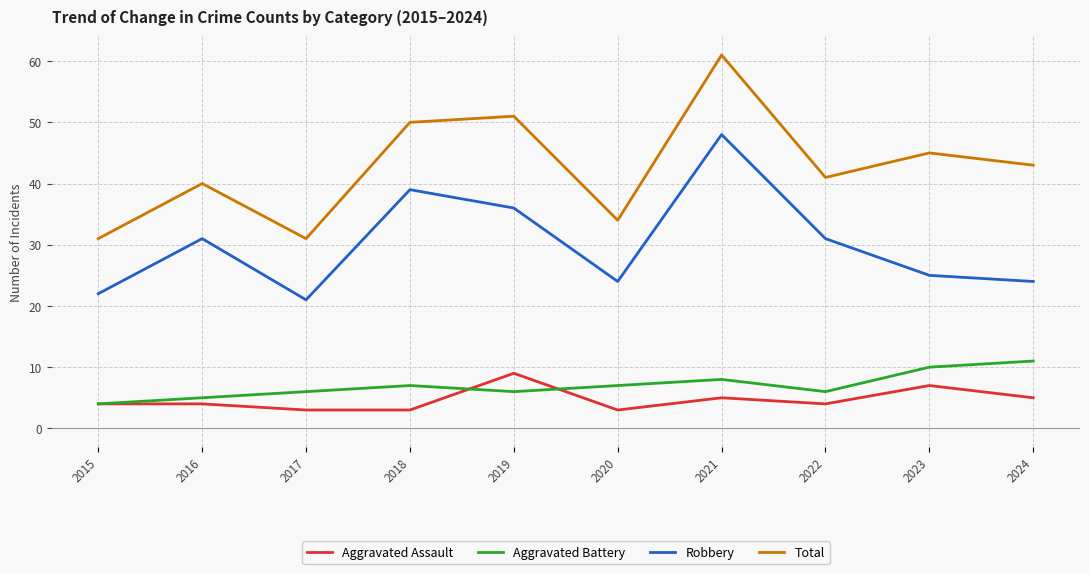

The Aggravated Assault series shows 4 at 2016. True or false?

True